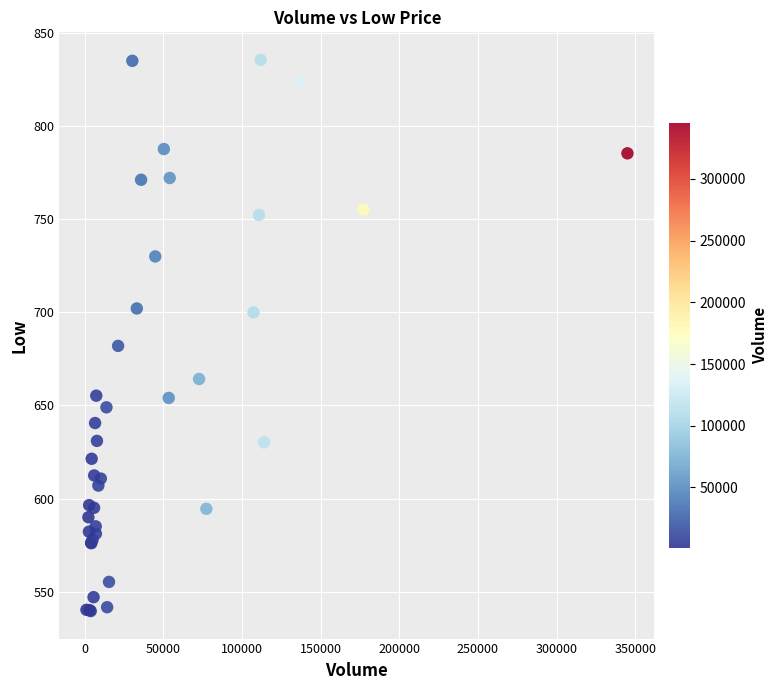

What Y value in the scatter plot is closest to 687?

682.0